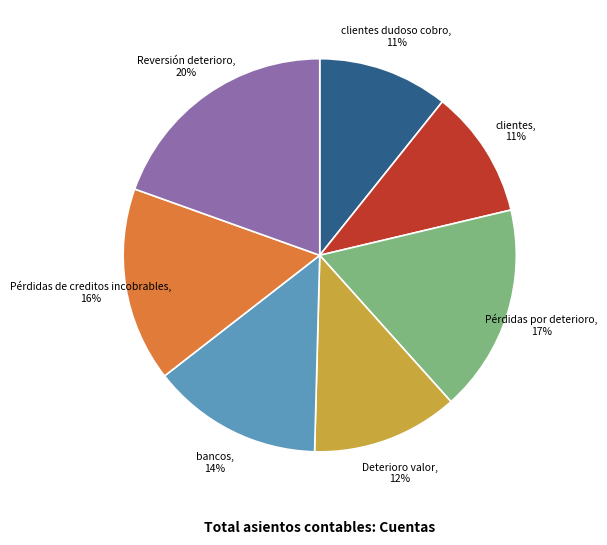

To the nearest percent, what is the difference between the Reversión deterioro, 20% and clientes, 11% slice percentages?

9%